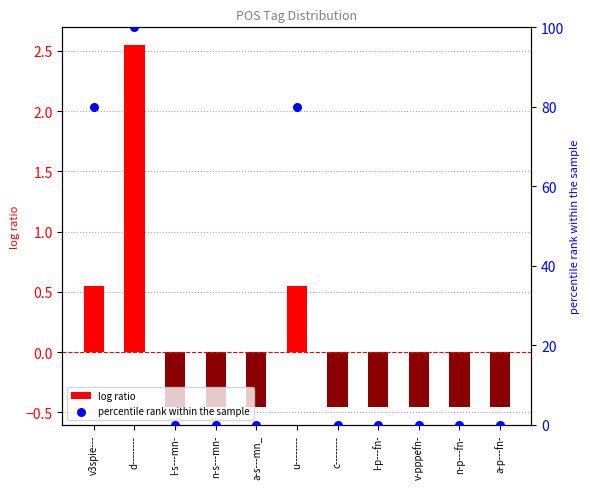

What is the total value across all series at l-s---mn-?

-0.5